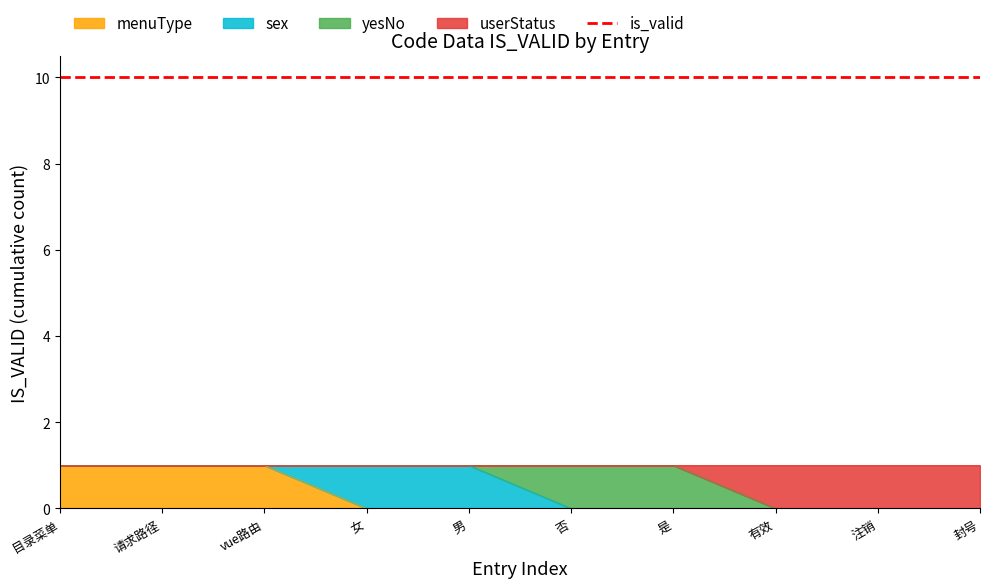

What is the value of the userStatus point at the 9th from the left?

1